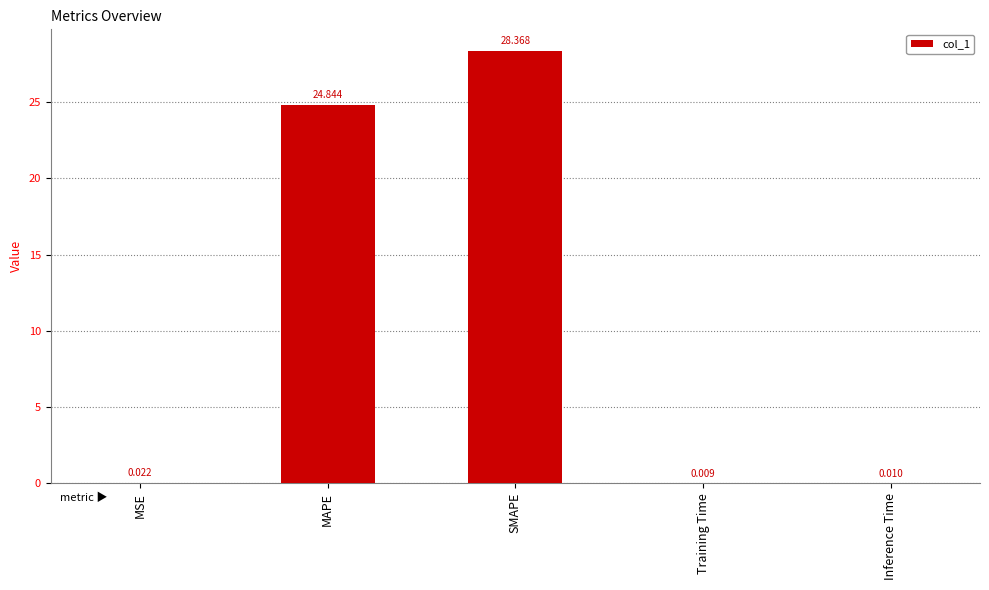

Where is the data nearest to the value 14?

MAPE